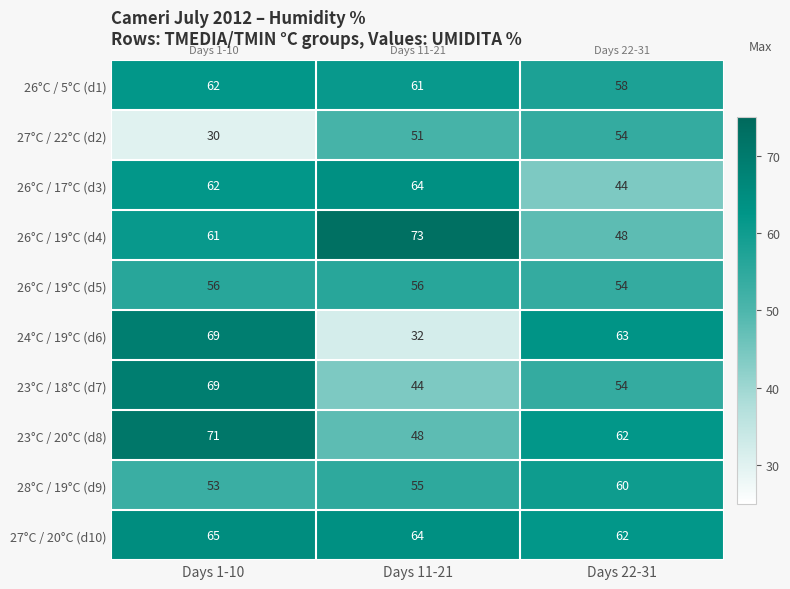

Which label corresponds to the largest value in the chart?

Days 11-21